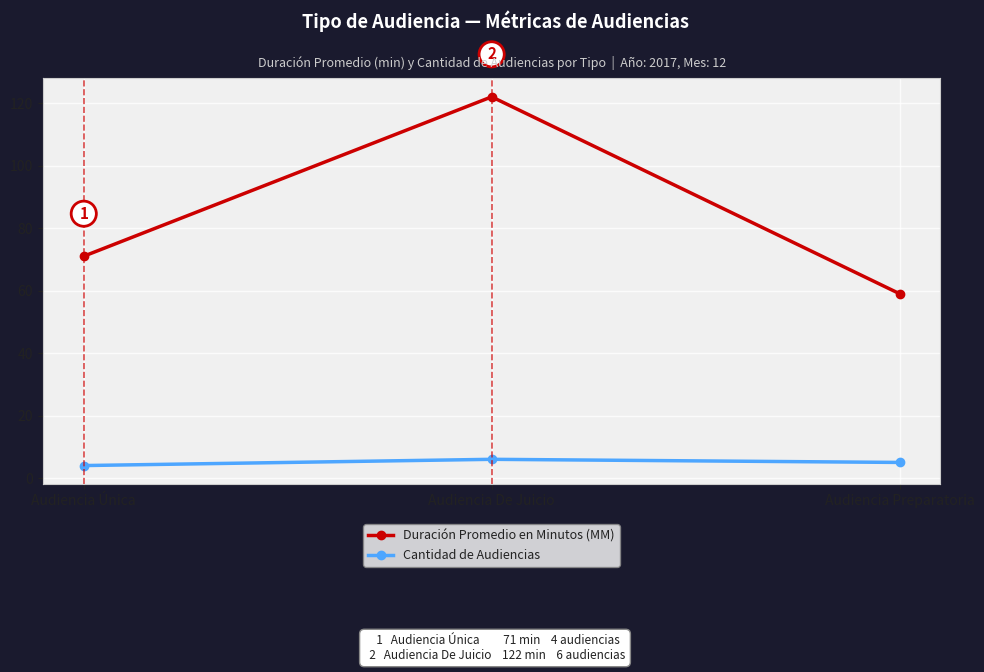

What value does the Cantidad de Audiencias series have at Audiencia Preparatoria?

5